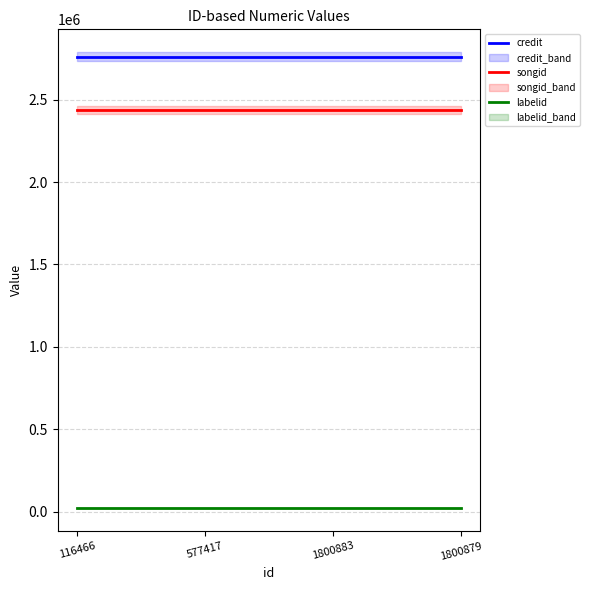

Is it true that labelid equals 21719 at 1800883?

True